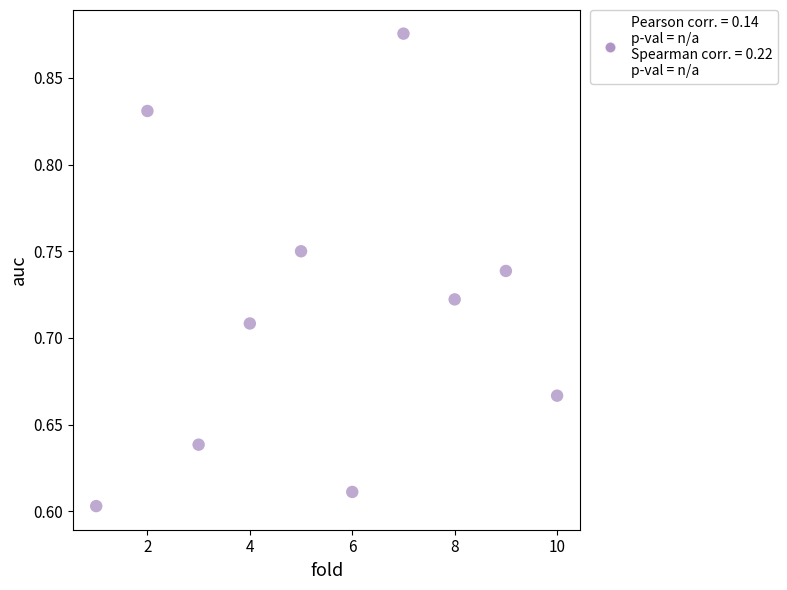

What is the range of Y values (max minus min)?

0.3